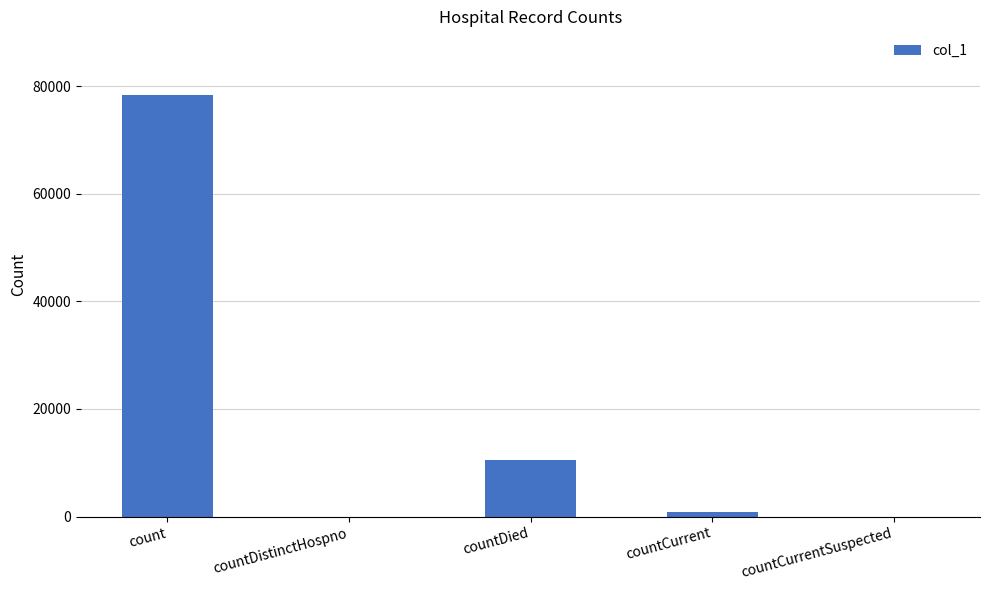

How many data points does each series have?

5